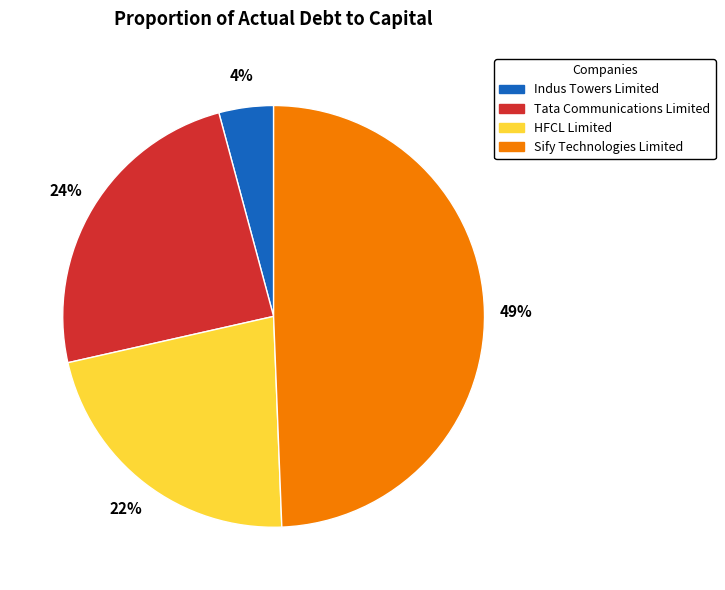

Rank the categories by value from highest to lowest.

Sify Technologies Limited, Tata Communications Limited, HFCL Limited, Indus Towers Limited